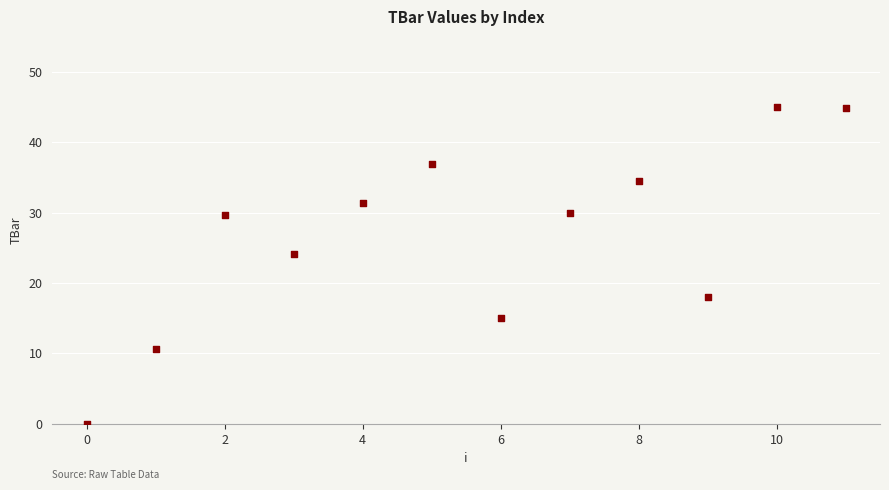

What is the average Y value?

26.7